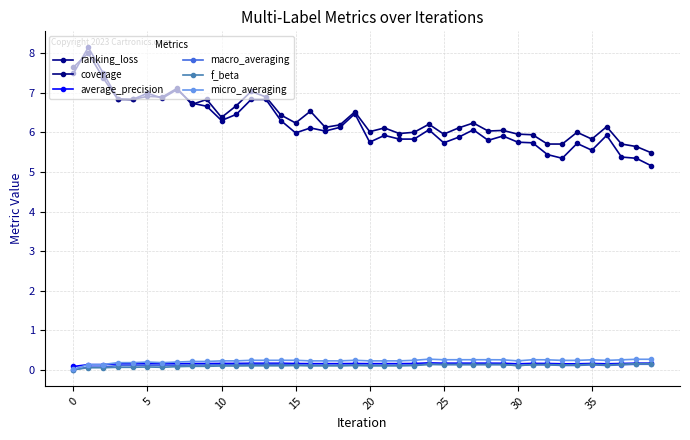

How many interior local peaks does the average_precision series have?

5